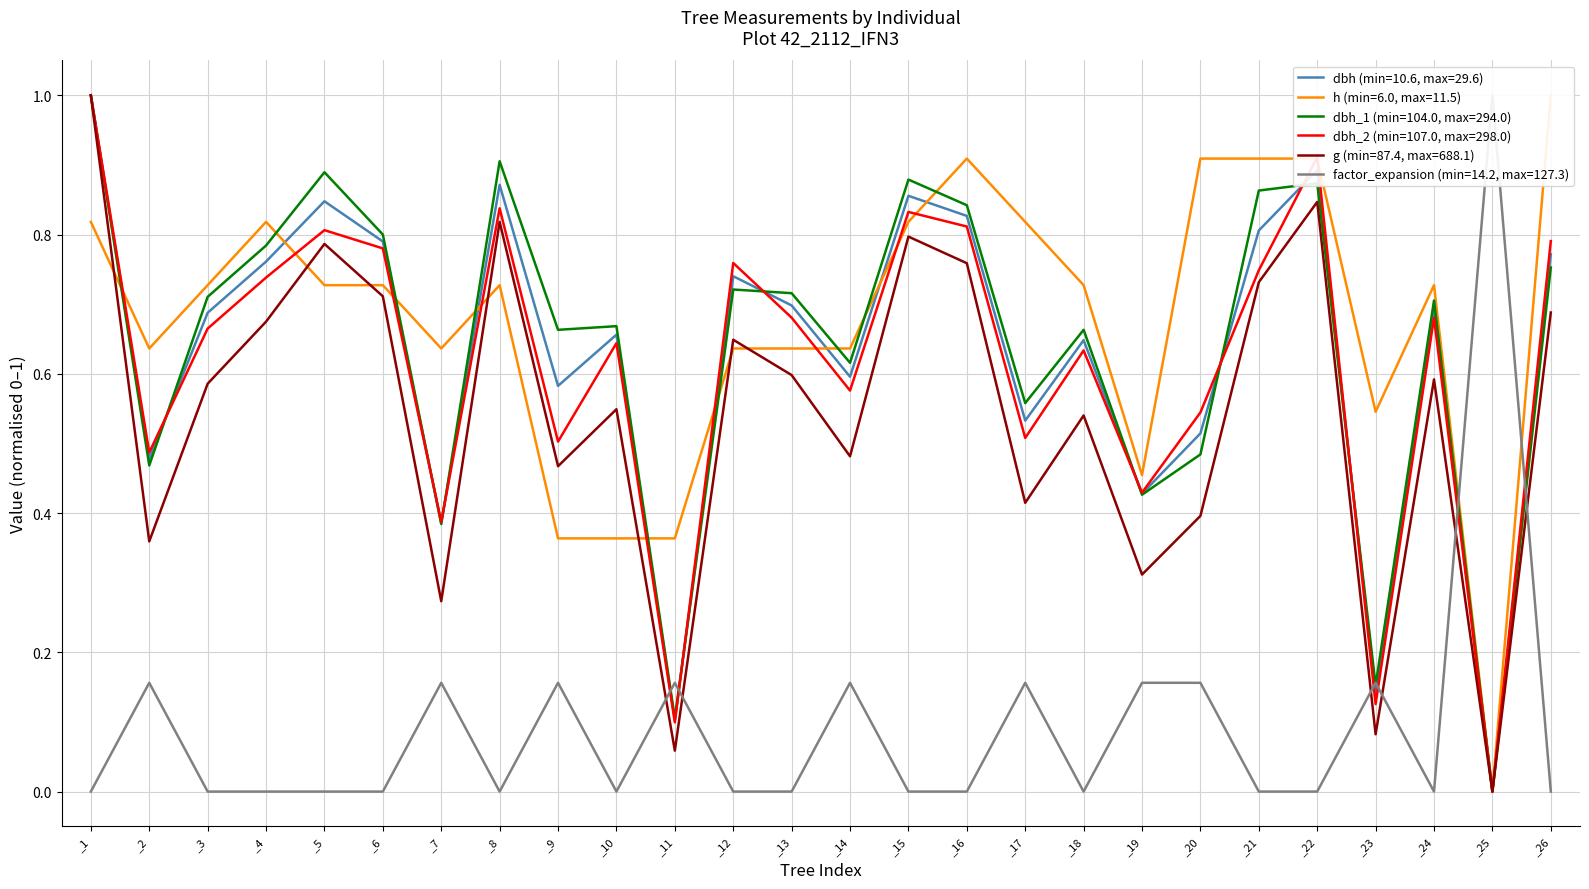

How many interior local valleys does the factor_expansion series have?

4